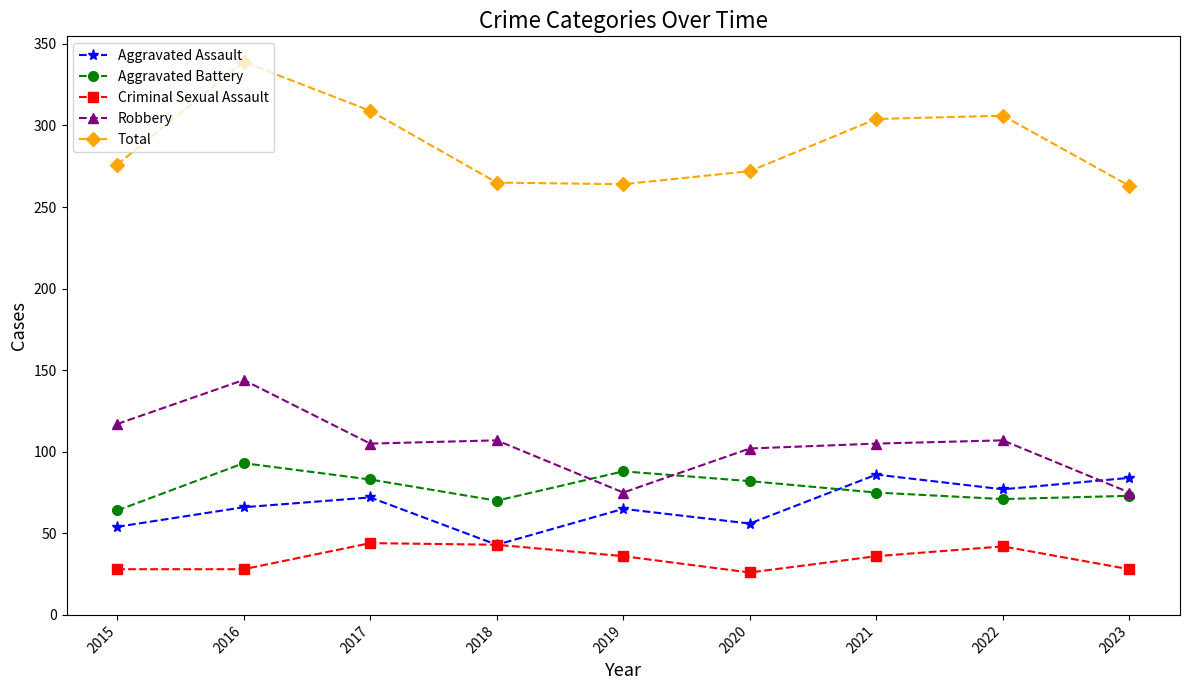

True or false: Total has more than 2 points higher than both neighbors.

False